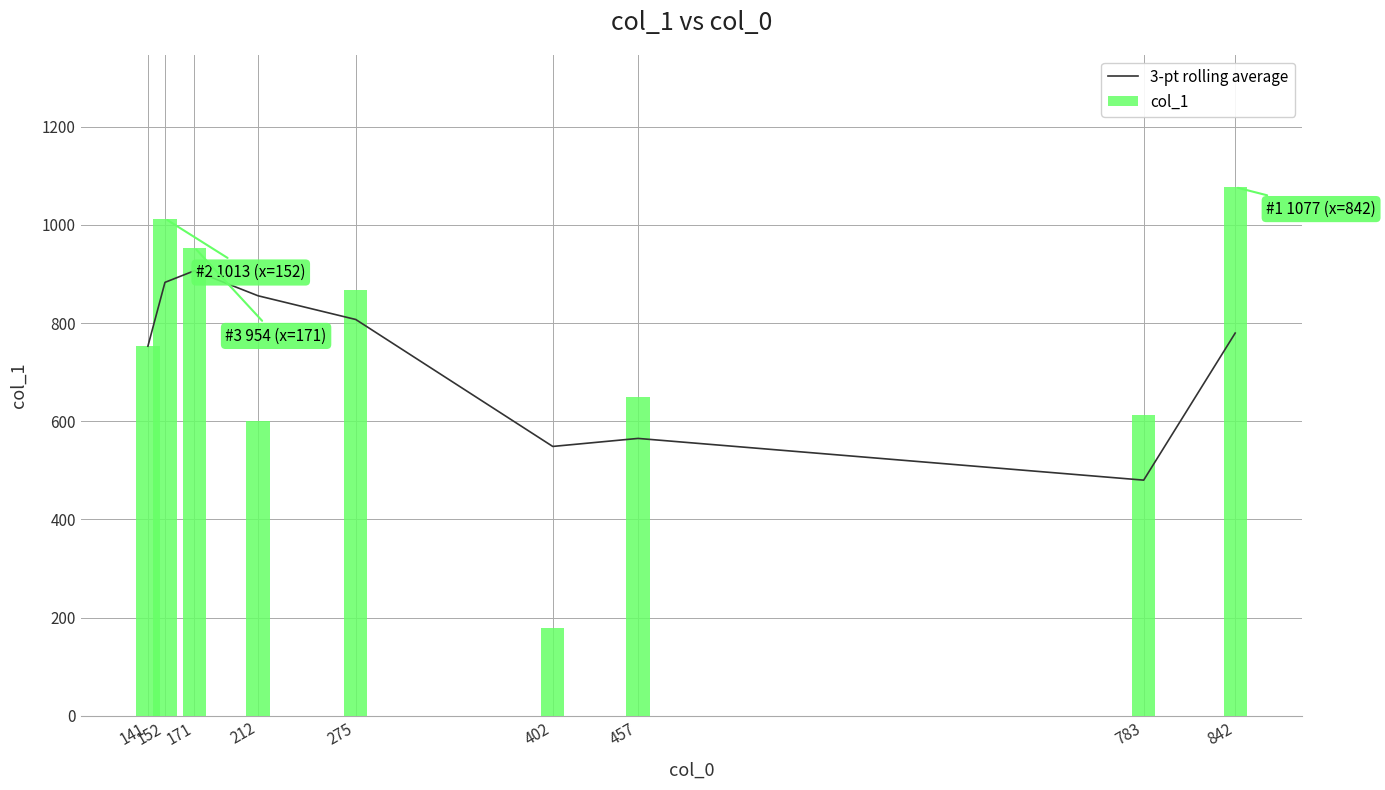

Between 141 and 212, which series saw the biggest shift?

col_1